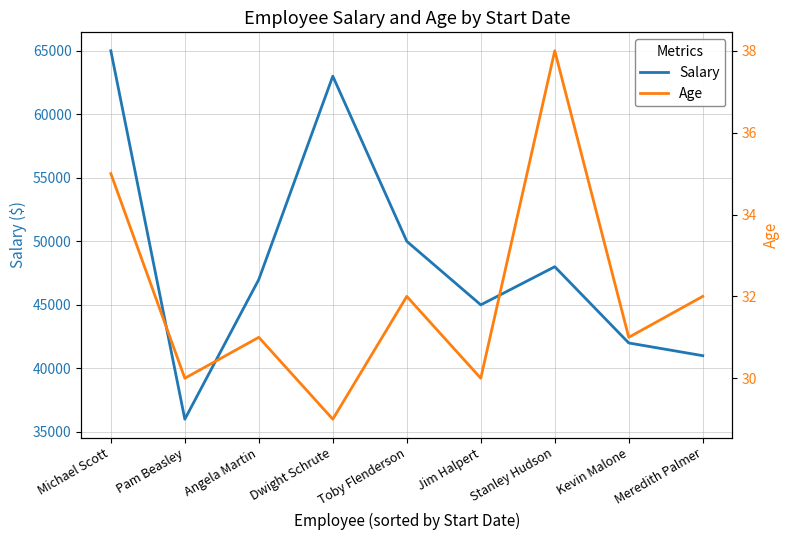

What is the average value of the Age series?

32